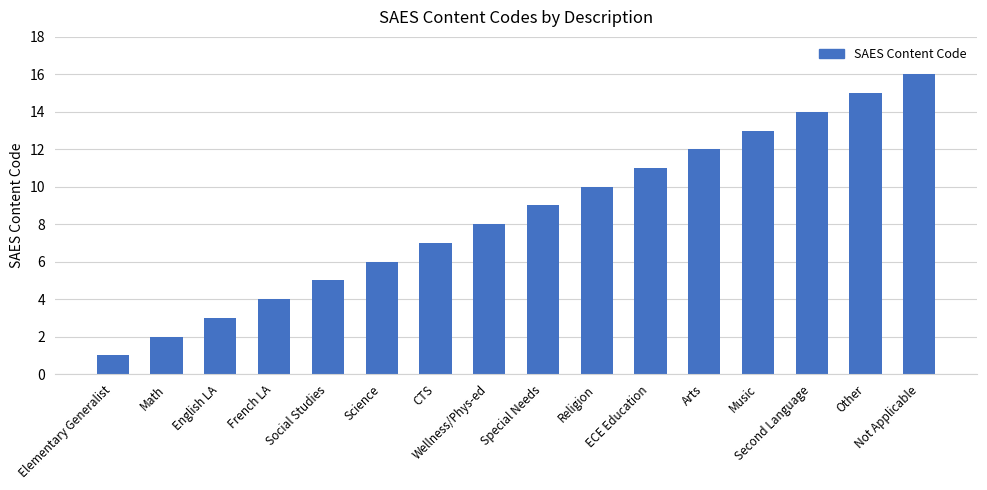

What position from the right is Elementary Generalist?

16